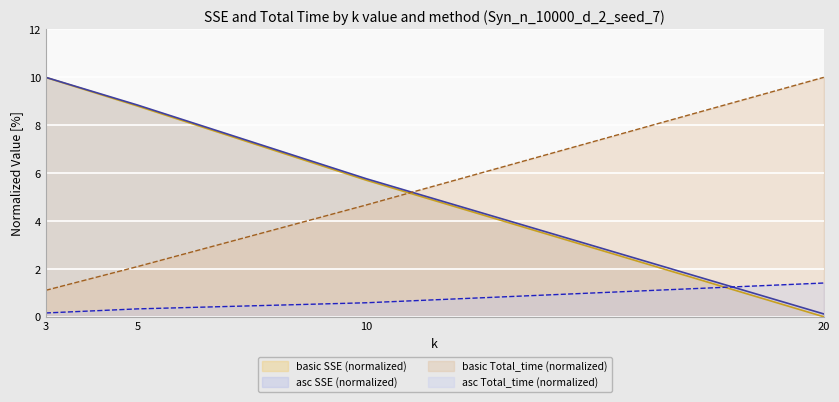

What is the spread (max minus min) of values at 5?

8.5